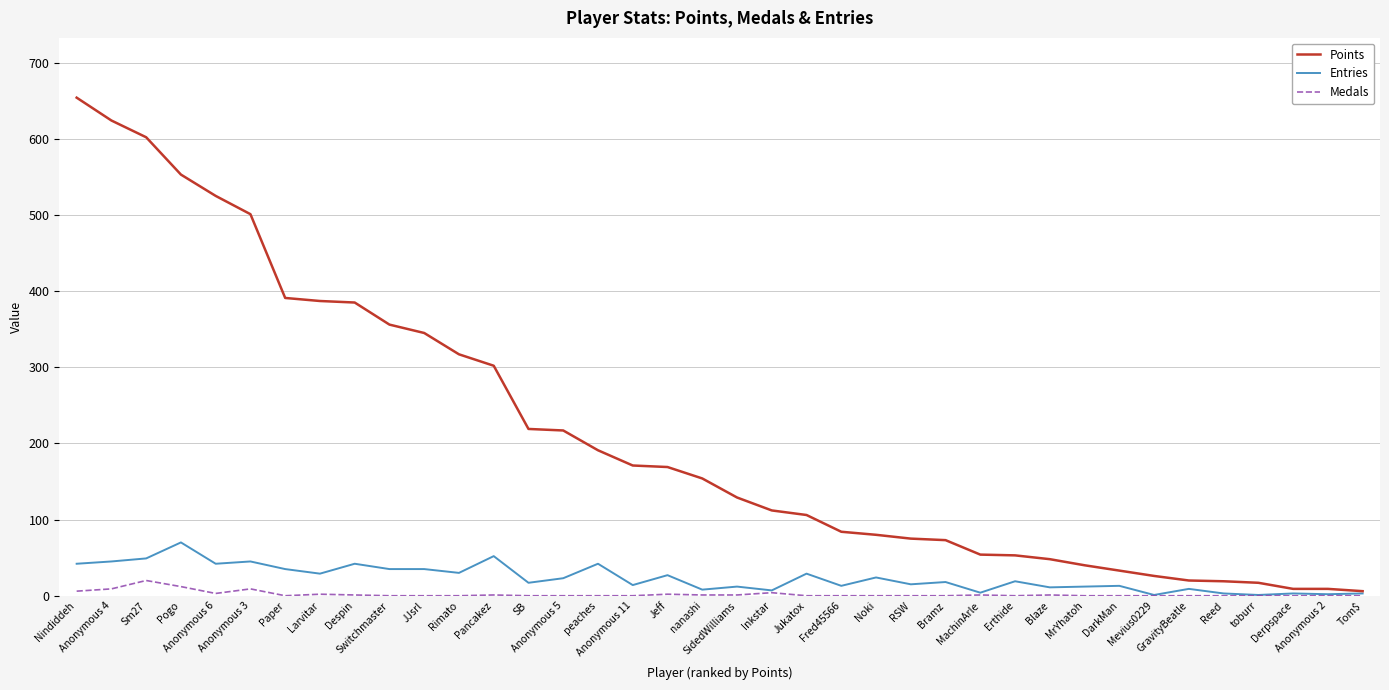

What is the highest value of the Entries series?

70